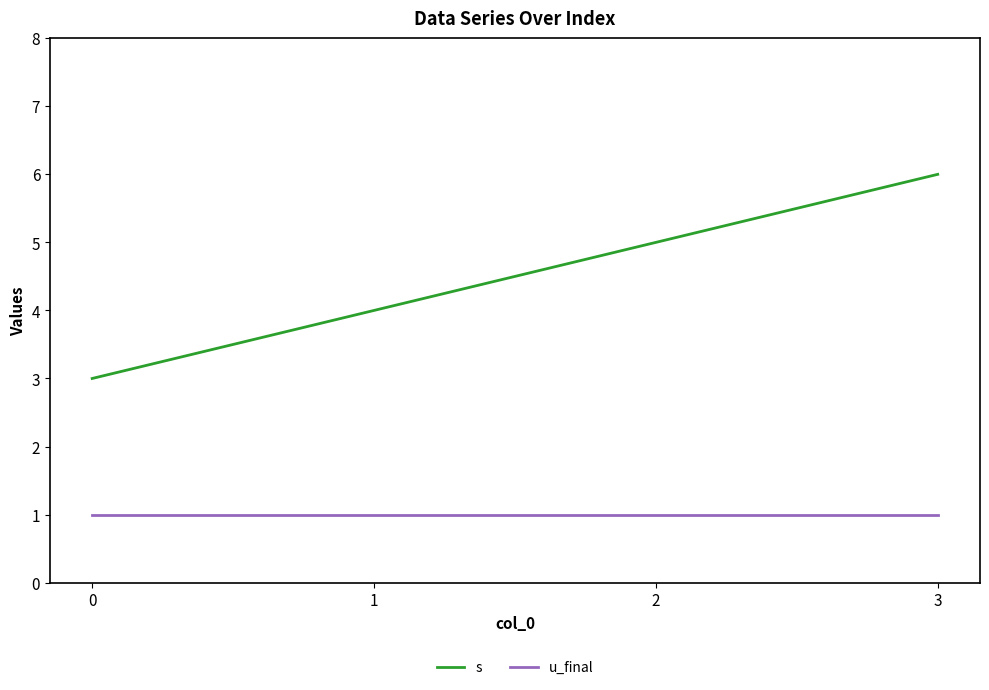

What is the sum of all s values?

18